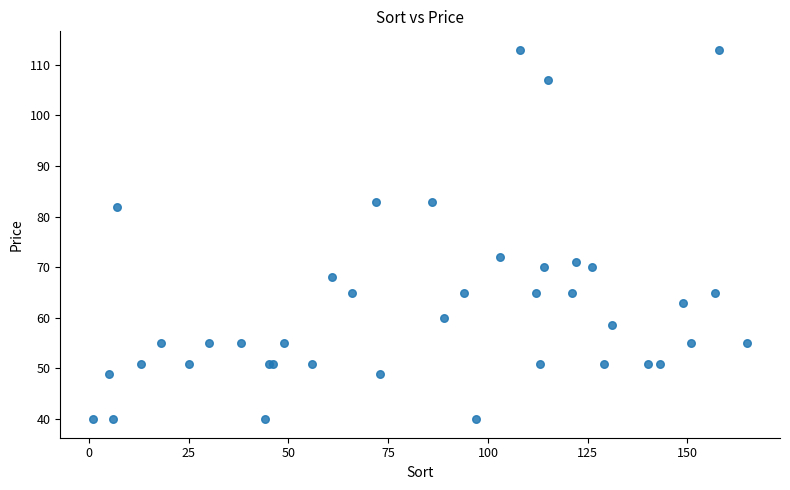

What Y value in the scatter plot is closest to 76?

72.0